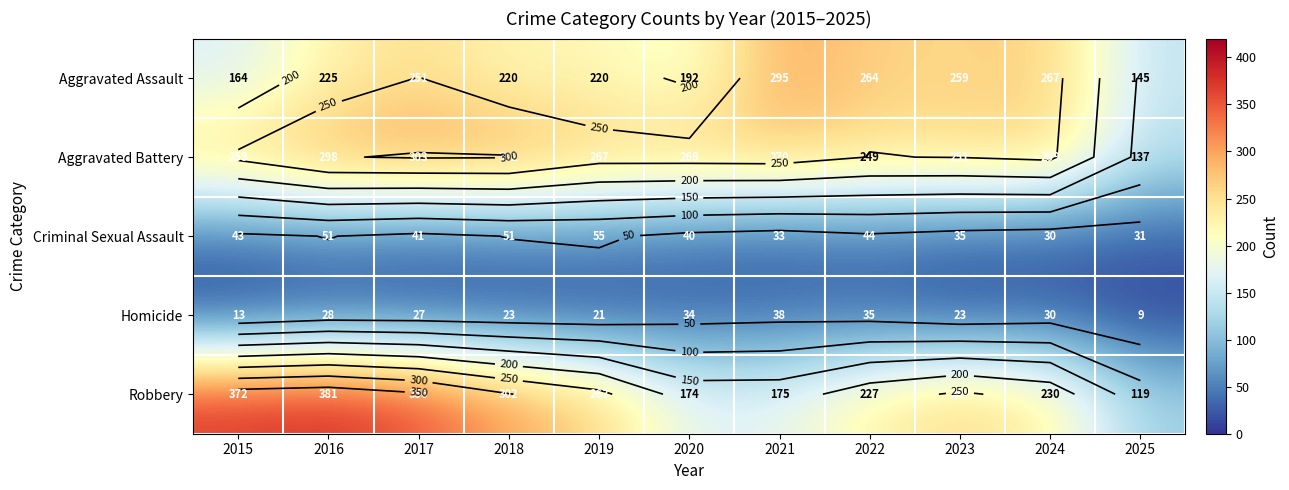

At which category does the chart reach its peak across all series?

2016